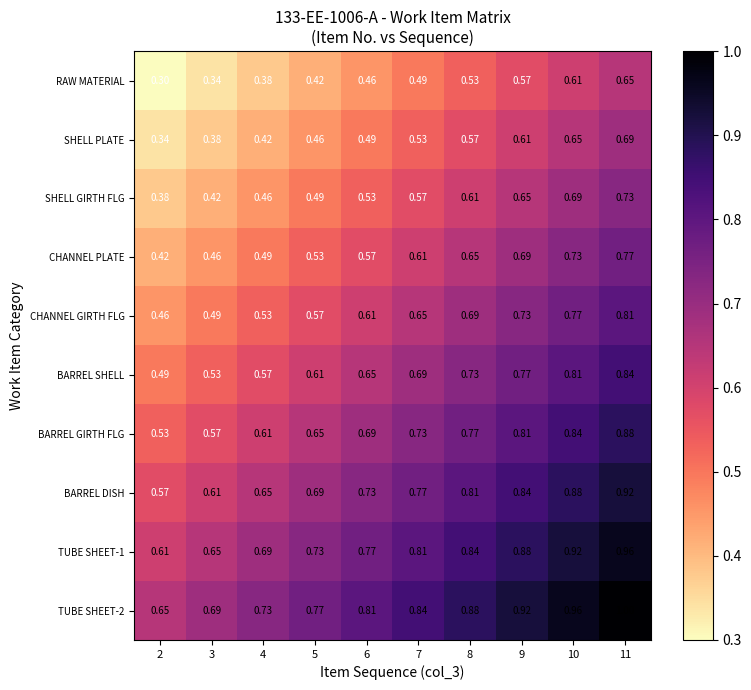

Is the value of SHELL GIRTH FLG at 8 greater than the value of CHANNEL PLATE at 3?

Yes